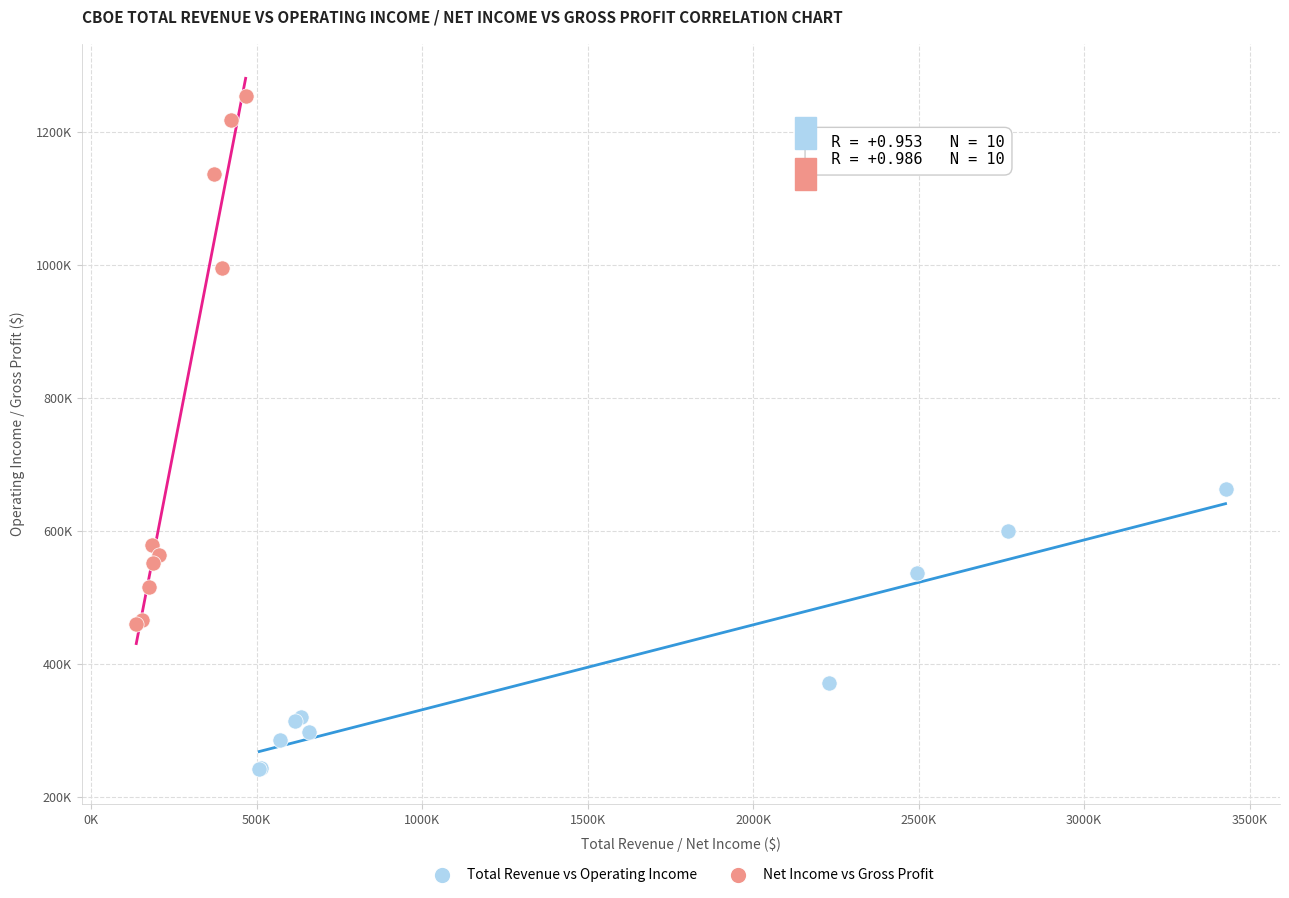

Which series reaches the minimum Y coordinate?

Total Revenue vs Operating Income